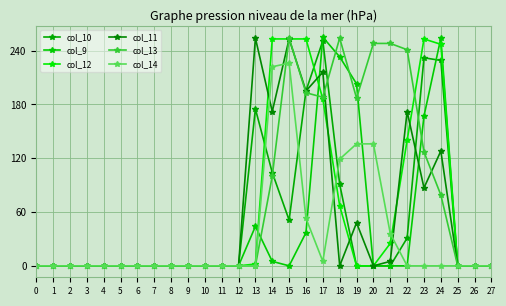

Is this an area chart (filled region under the line)?

No